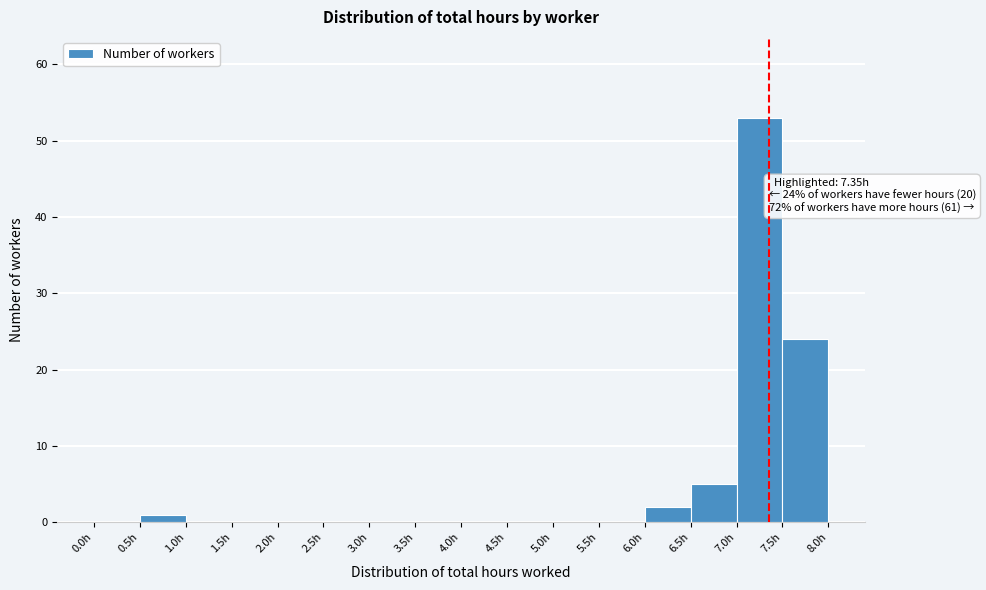

Over which range of the x-axis is the bar tallest?

7.0 to 7.5